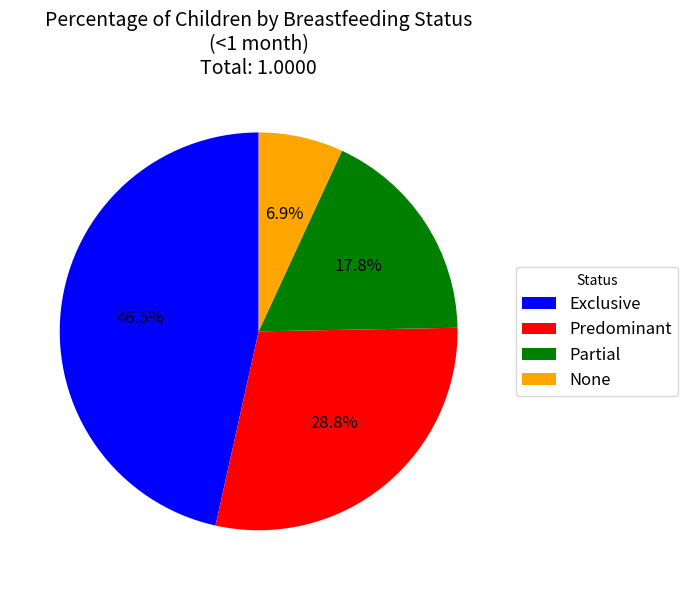

Is it true that Predominant is 29% of the pie?

True